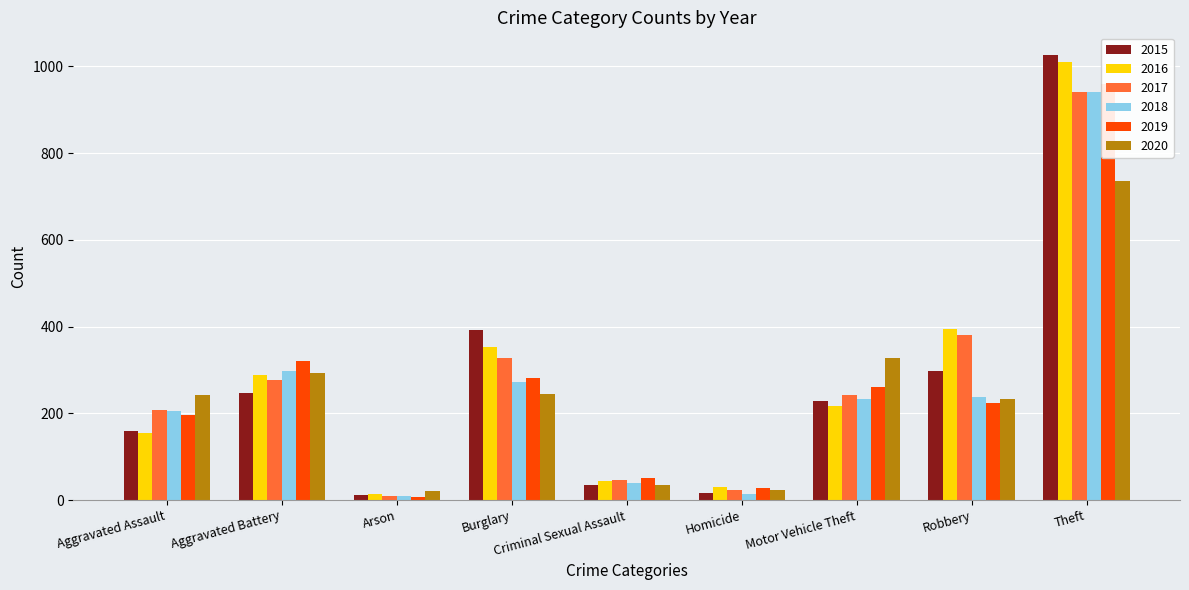

What is the value of the 2017 bar at the 6th from the left?

24